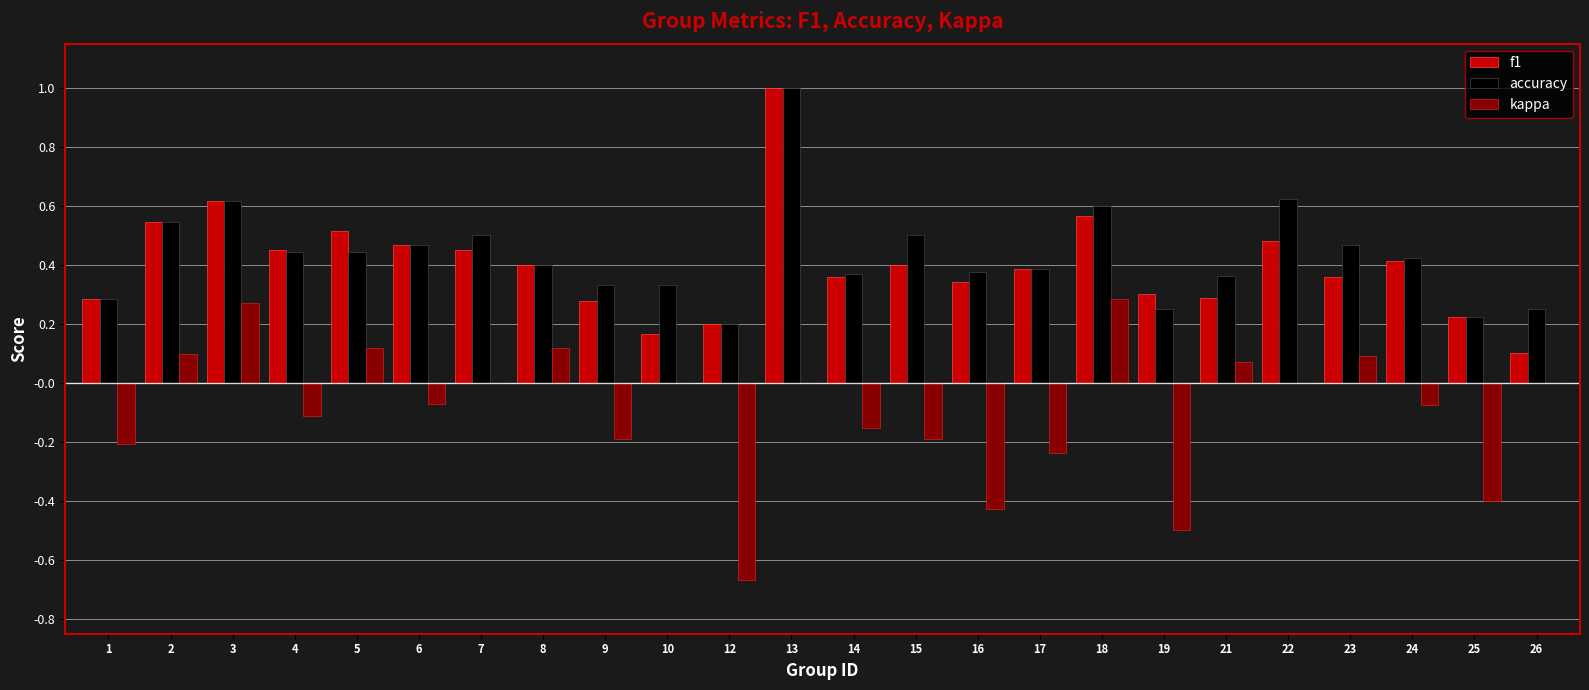

Where is f1 nearest to the value 0?

26